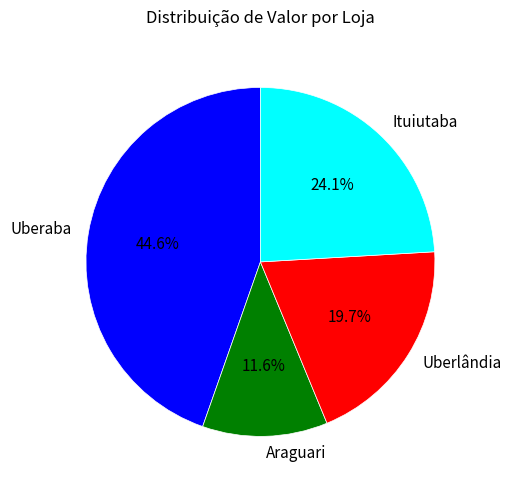

Combined, what portion of the pie is Ituiutaba and Uberlândia?

43.8%